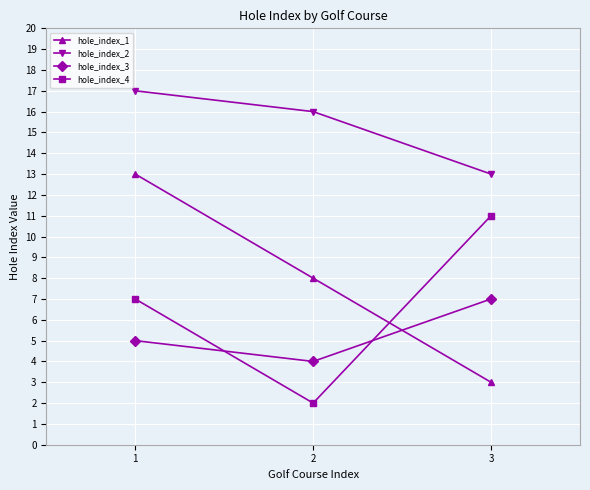

Which category has the highest value in the hole_index_3 series?

3